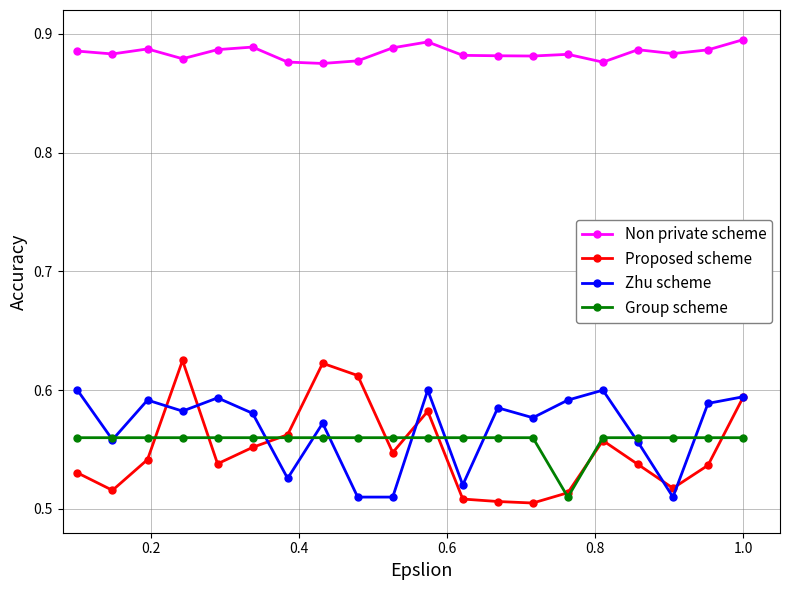

Rank the series by their maximum value, from lowest to highest.

Group scheme, Zhu scheme, Proposed scheme, Non private scheme